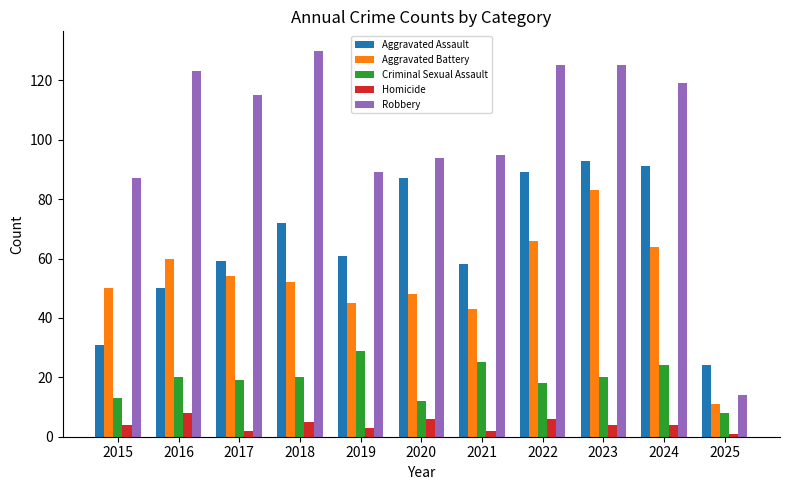

What is the value of the Aggravated Battery bar at the 4th from the left?

52